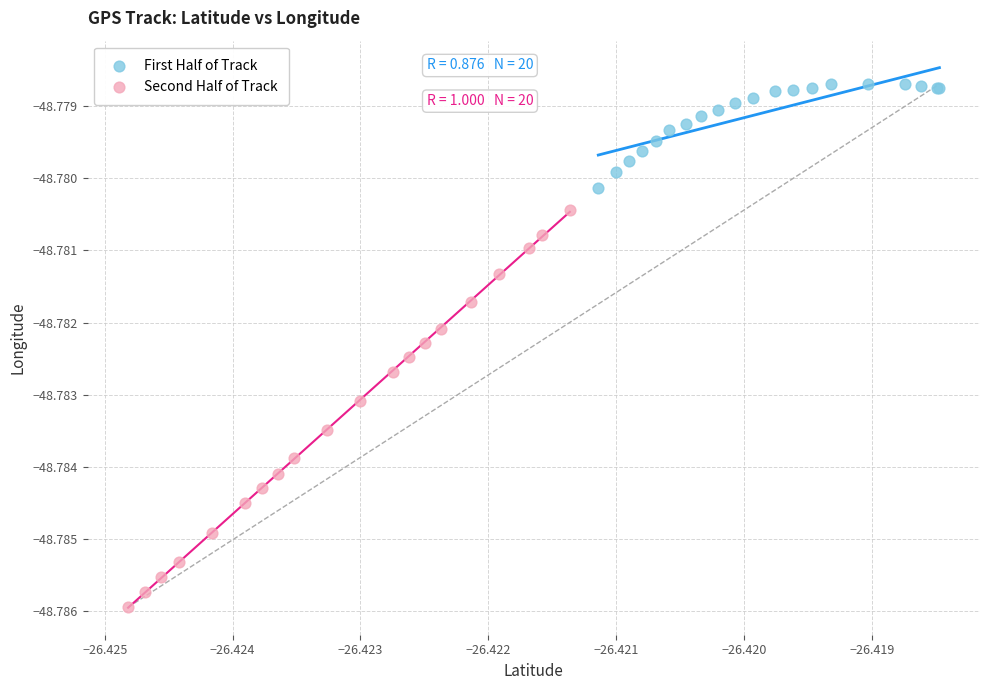

Which series has the largest Y range (max minus min)?

Second Half of Track